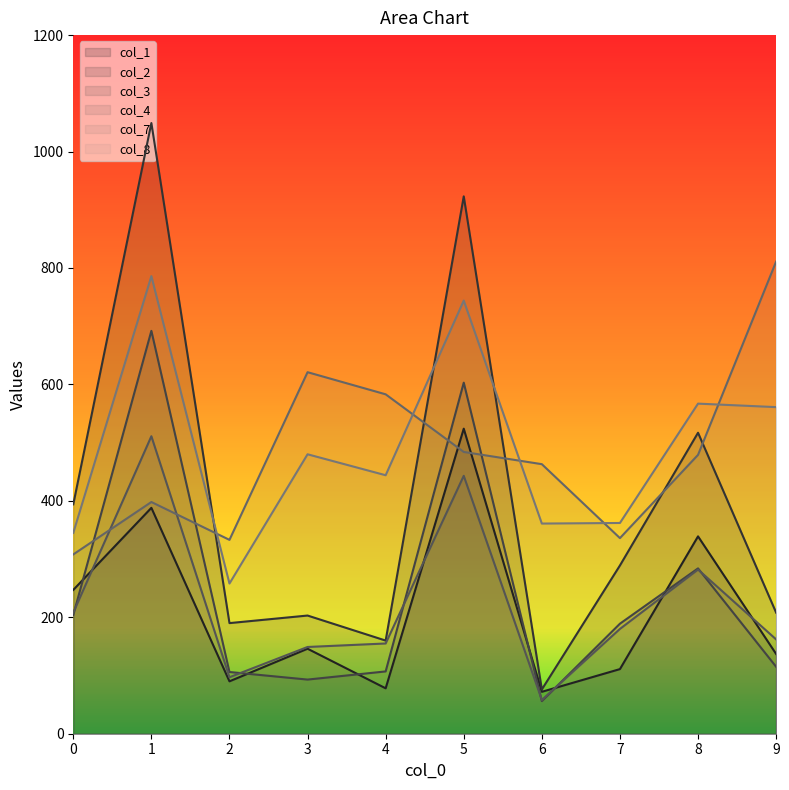

How many lines are shown in the chart?

6